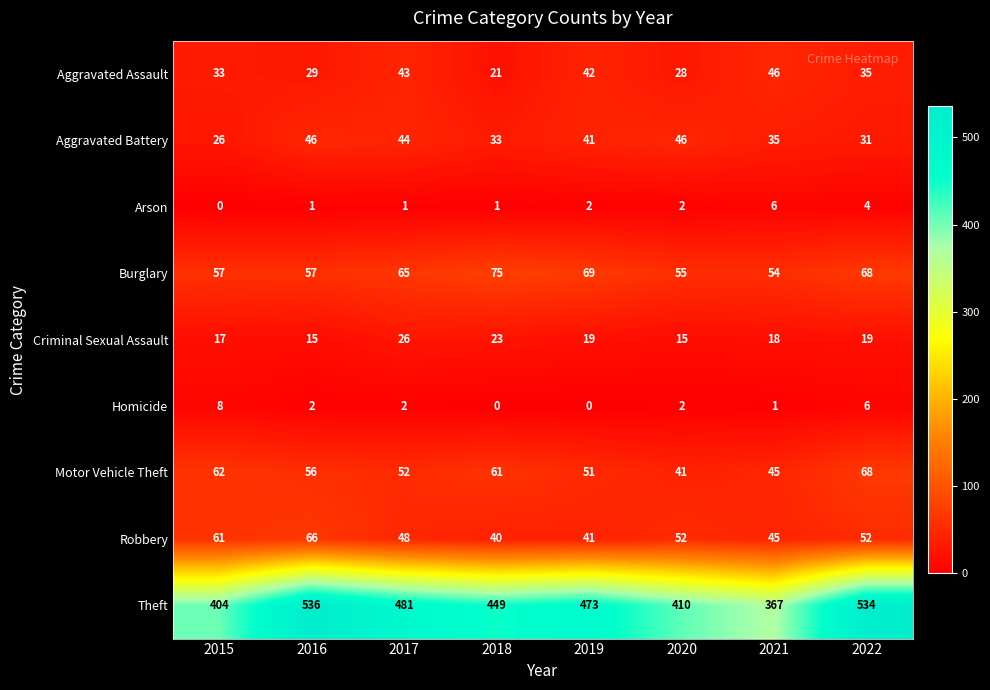

Which series has the largest total across all categories?

Theft